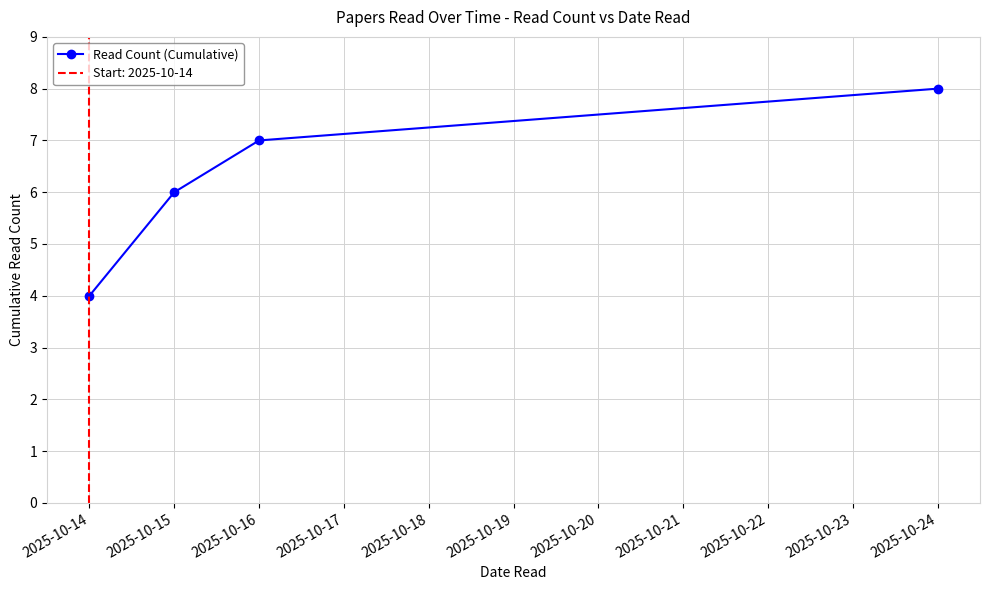

What is the difference between the values at 2025-10-14 and 2025-10-15?

2